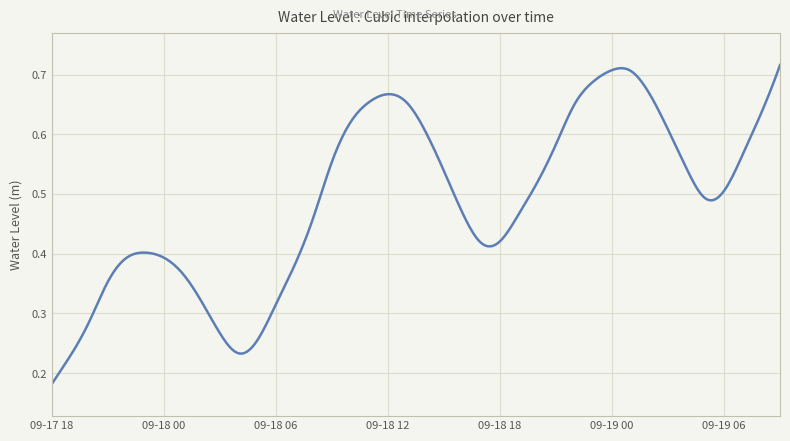

How many lines are shown in the chart?

1